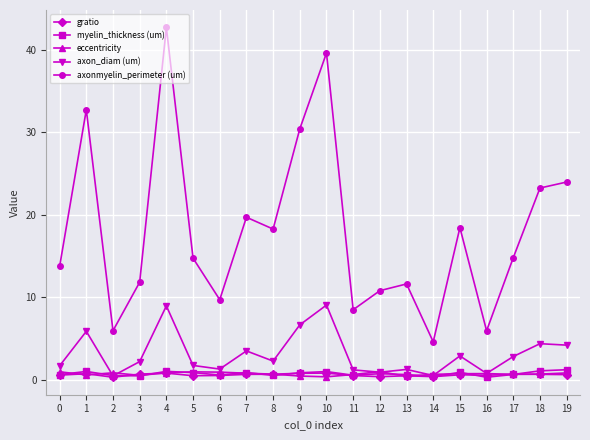

Which category has the highest value across all series?

4